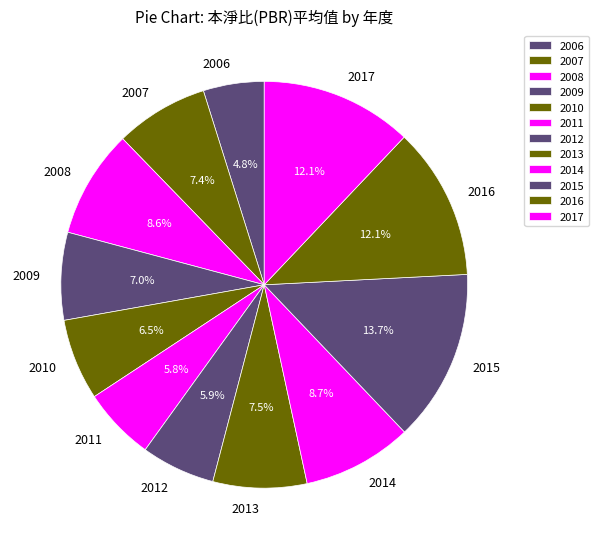

Approximately how many times larger is the value at 2016 compared to 2017?

1.0